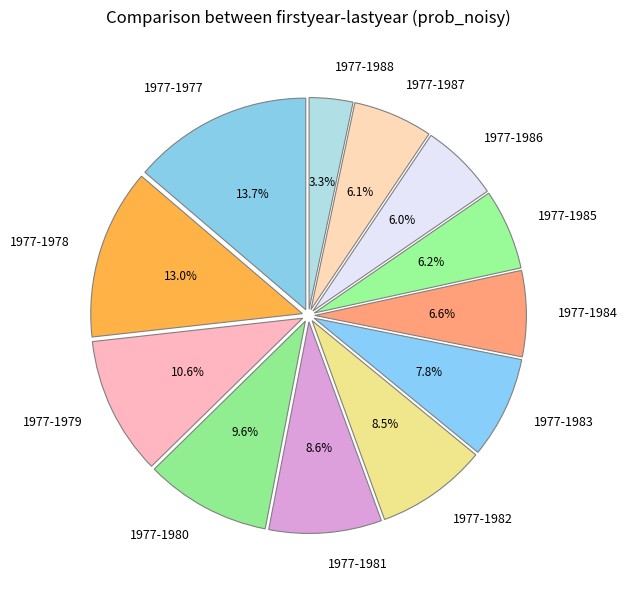

To the nearest percent, what portion does 1977-1977 represent?

14%